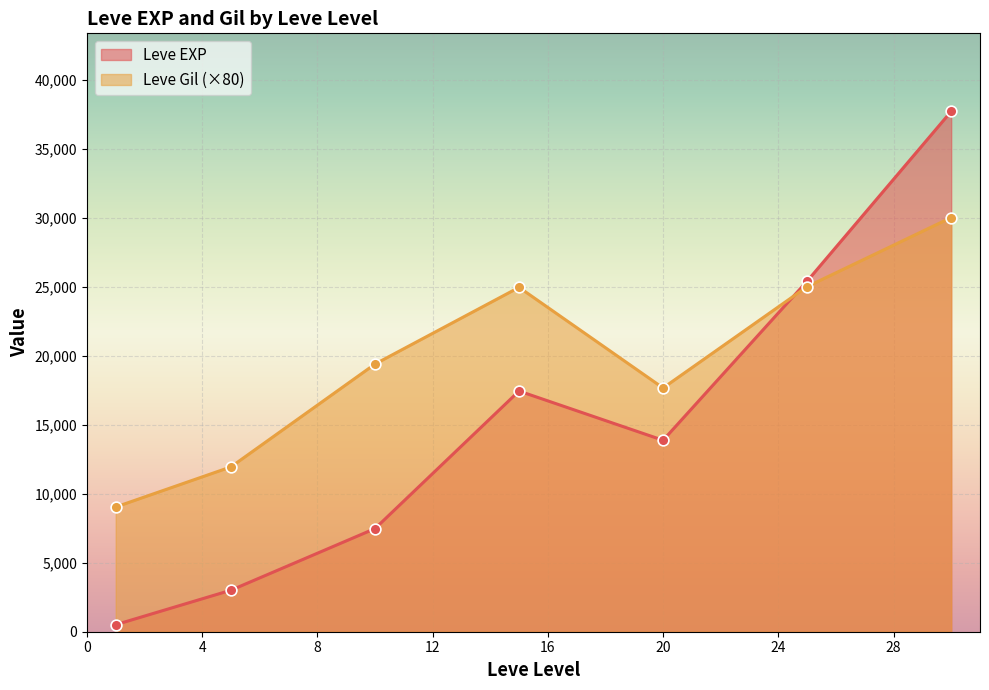

At which category is the sum across all series the highest?

30